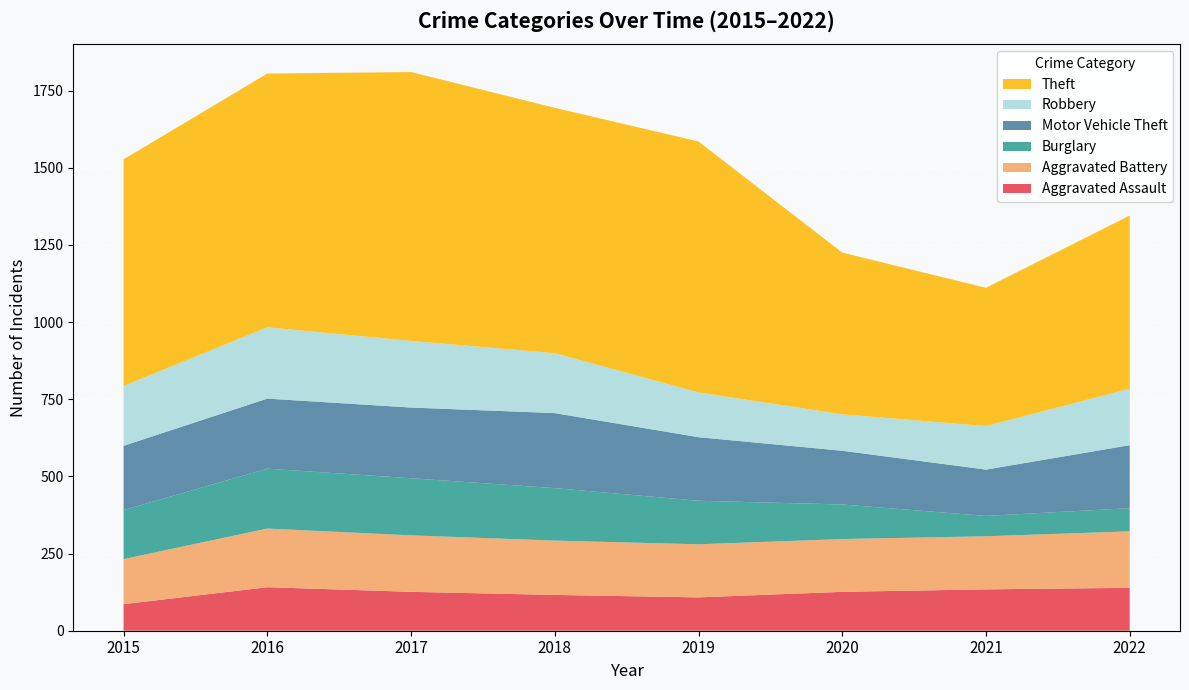

Reading right to left, what are all the values shown in this chart?

Aggravated Assault: 139	134	126	108	116	126	141	86
Aggravated Battery: 183	172	171	172	176	183	190	146
Burglary: 75	66	112	141	170	185	194	159
Motor Vehicle Theft: 204	150	174	206	243	229	227	208
Robbery: 183	141	118	145	194	216	231	194
Theft: 561	448	524	813	795	871	822	734